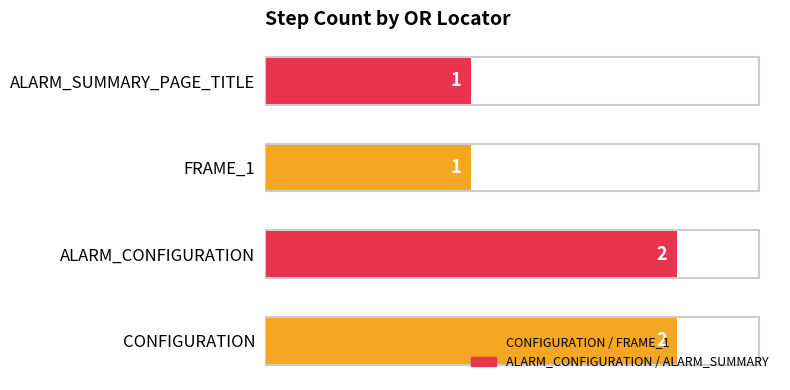

How many values are between 1 and 2?

4